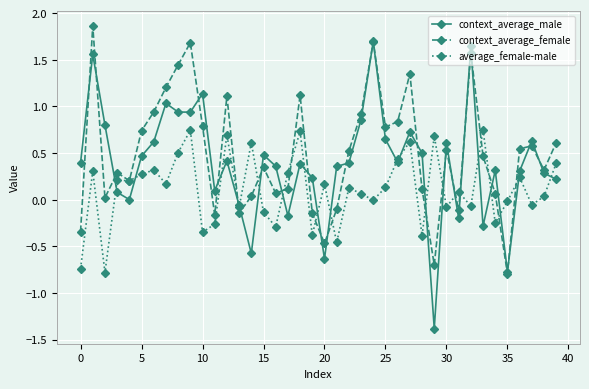

Which series has the widest spread of values?

context_average_male